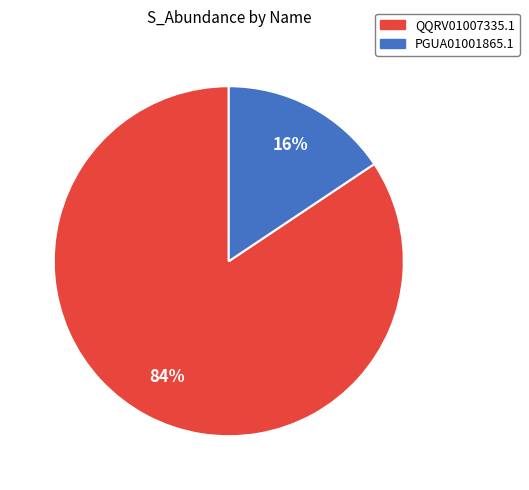

To the nearest percent, what portion does PGUA01001865.1 represent?

16%